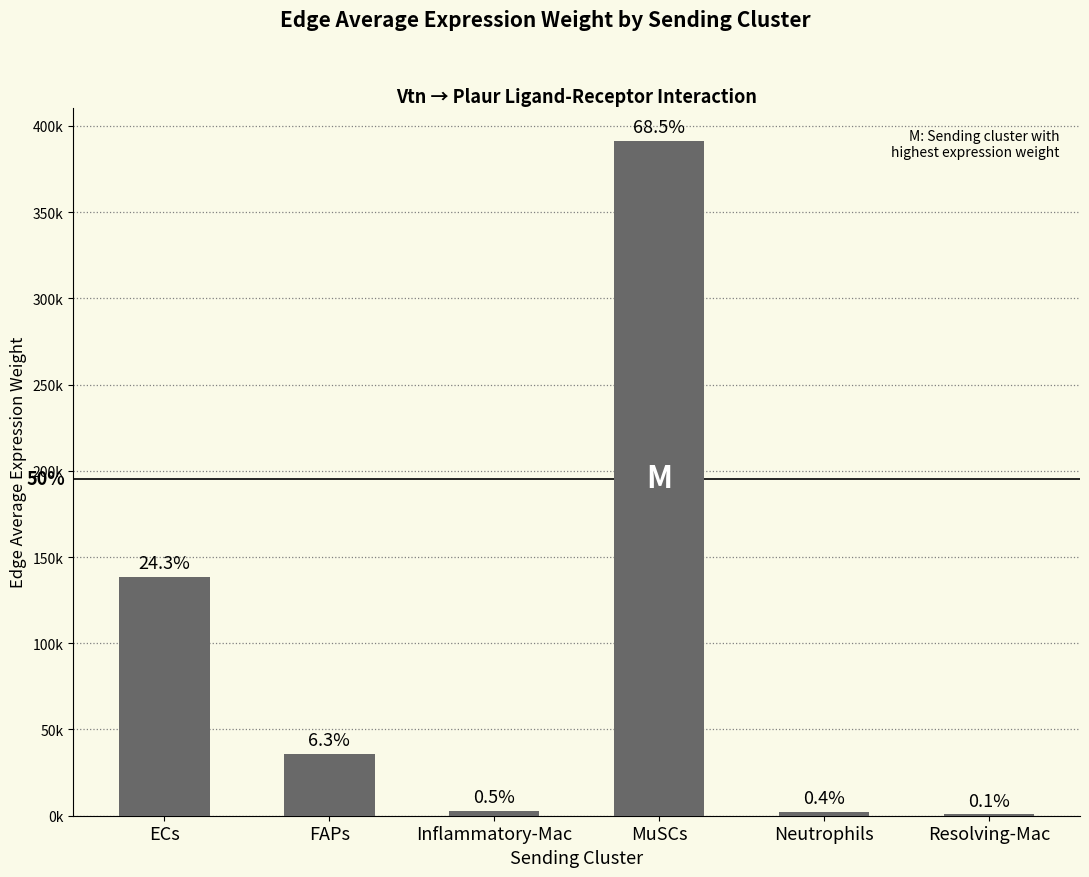

What is the value of the 1st bar from the left?

138616.3